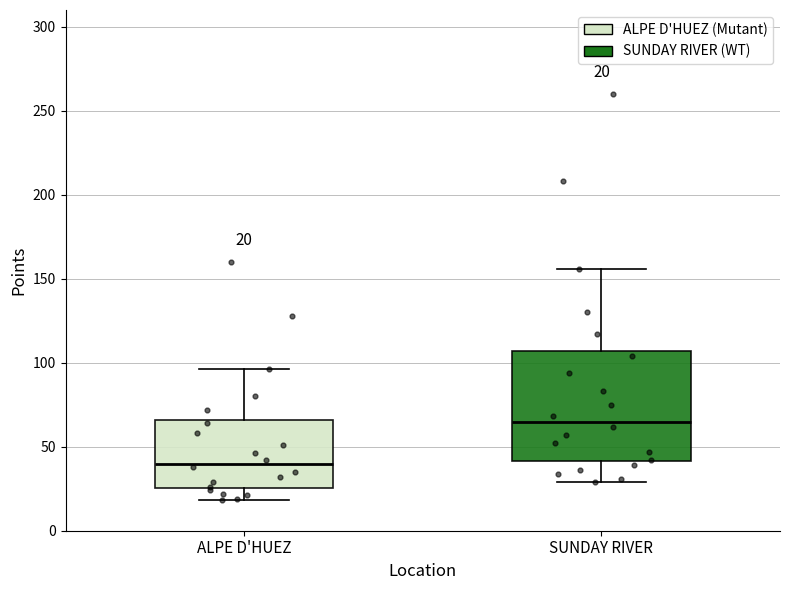

Which box is the tallest, from its lower edge to its upper edge?

SUNDAY RIVER